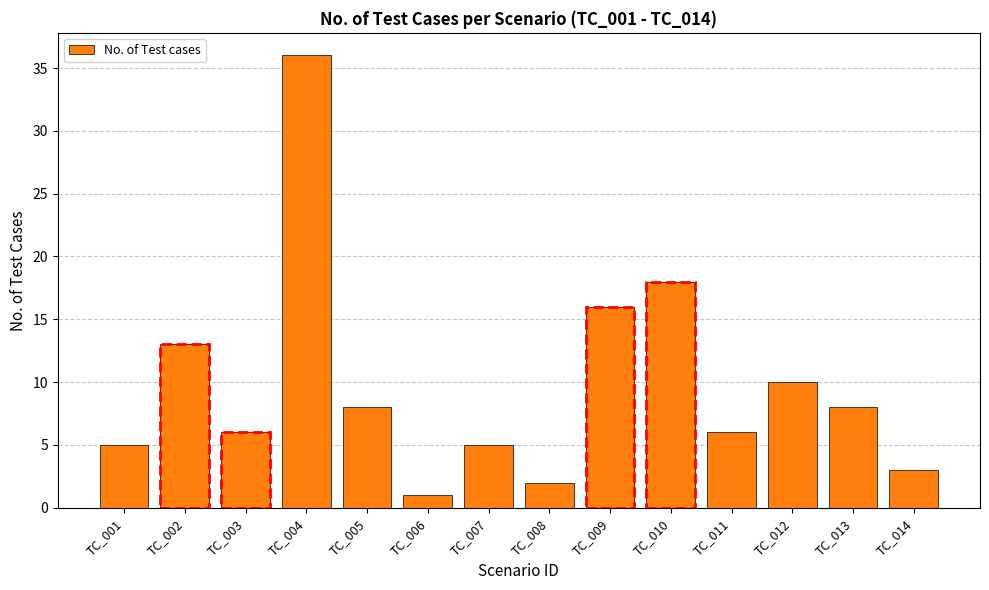

At which label does the data first exceed 8?

TC_002